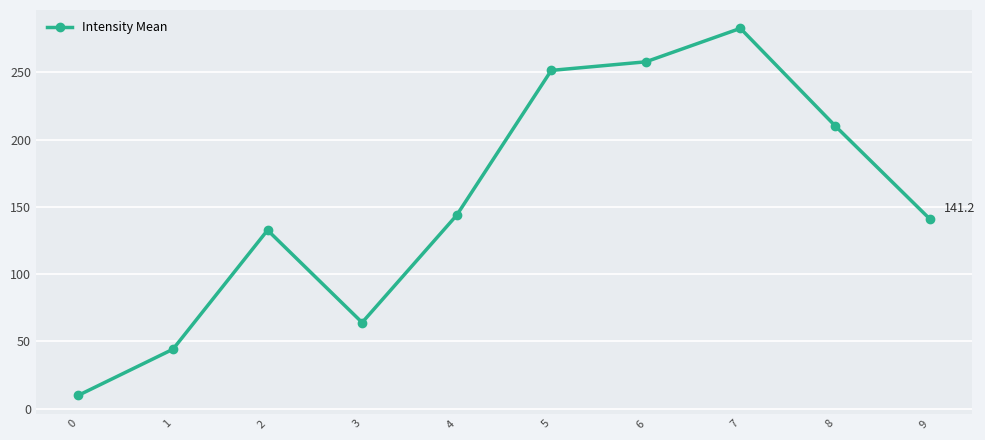

How many lines are shown in the chart?

1